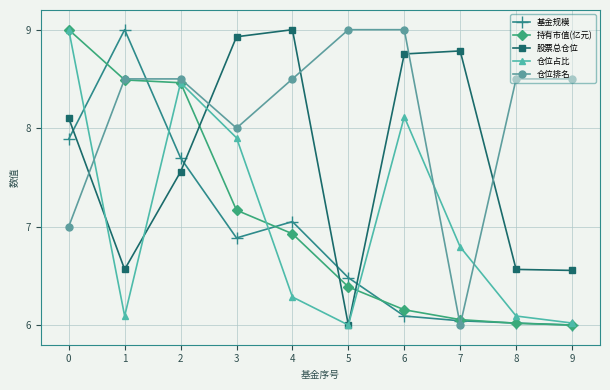

What is the difference between the 仓位占比 values at 0 and 3?

1.1